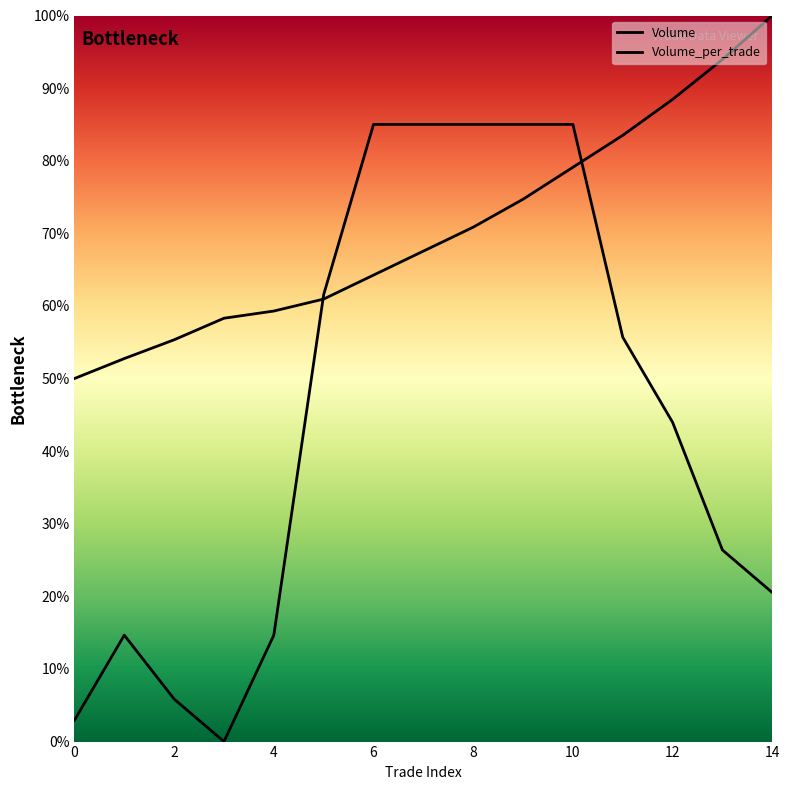

What are all the series names shown in the legend?

Volume, Volume_per_trade